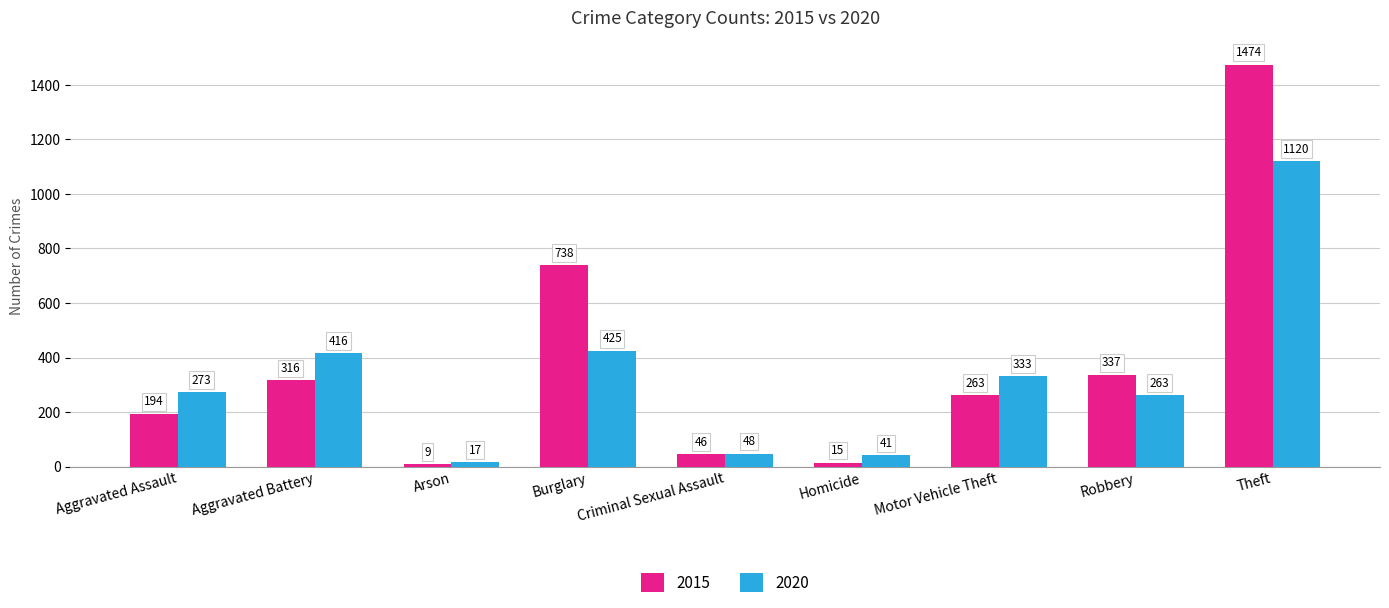

What is the sum of all 2015 values?

3392